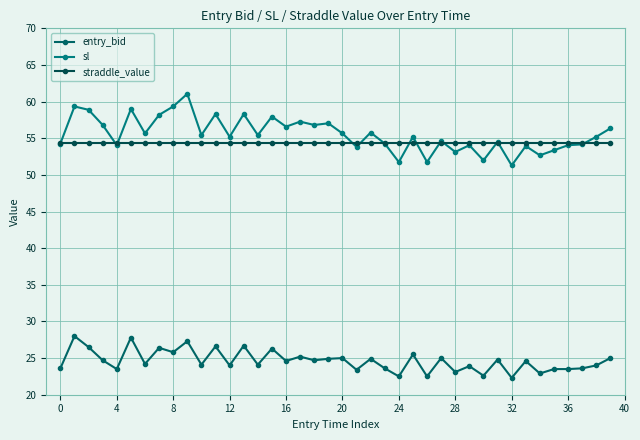

Which category has the lowest value in the entry_bid series?

32